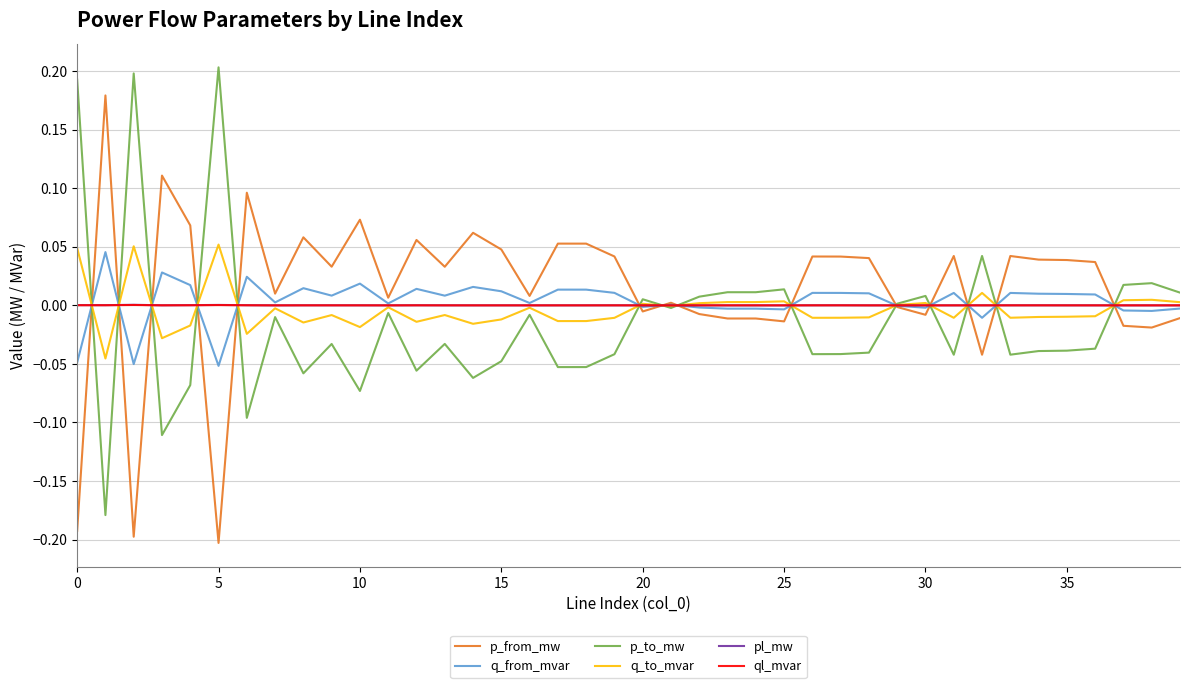

Does the chart have visible grid lines?

Yes